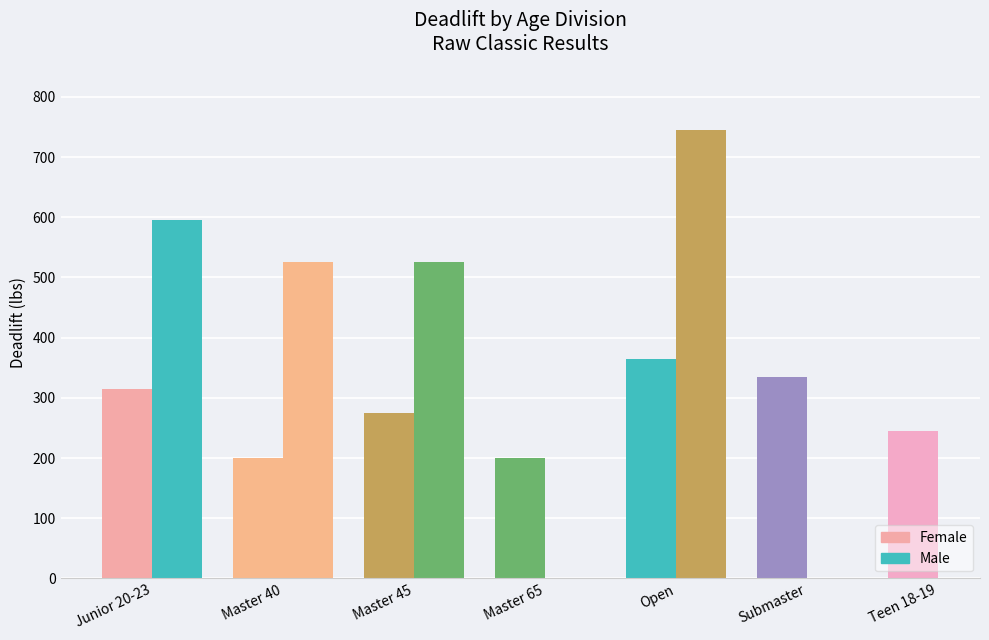

How many values in Male are above zero?

4